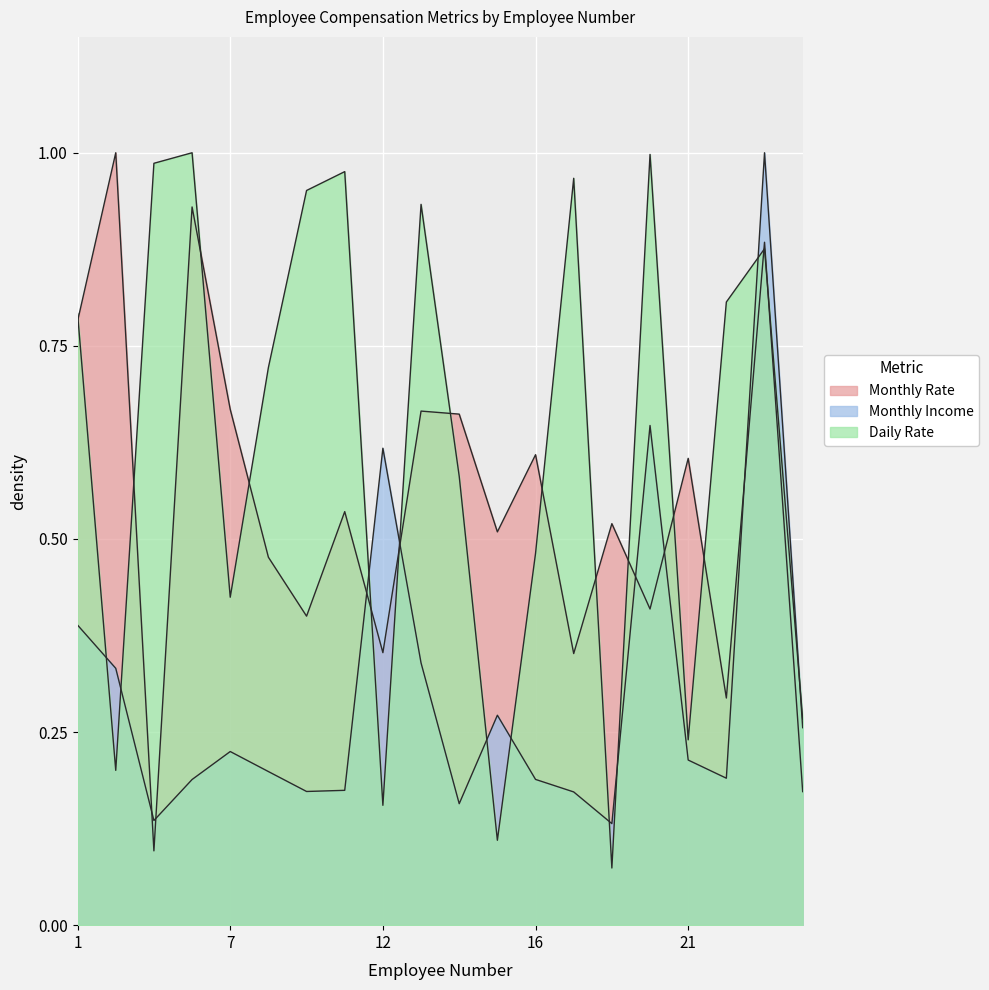

How many interior local peaks does the Daily Rate series have?

6